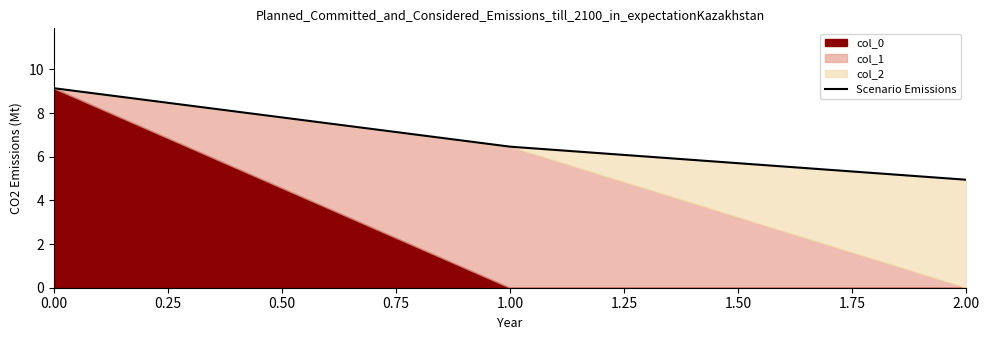

What is the value of the 2nd point from the left?

6.5